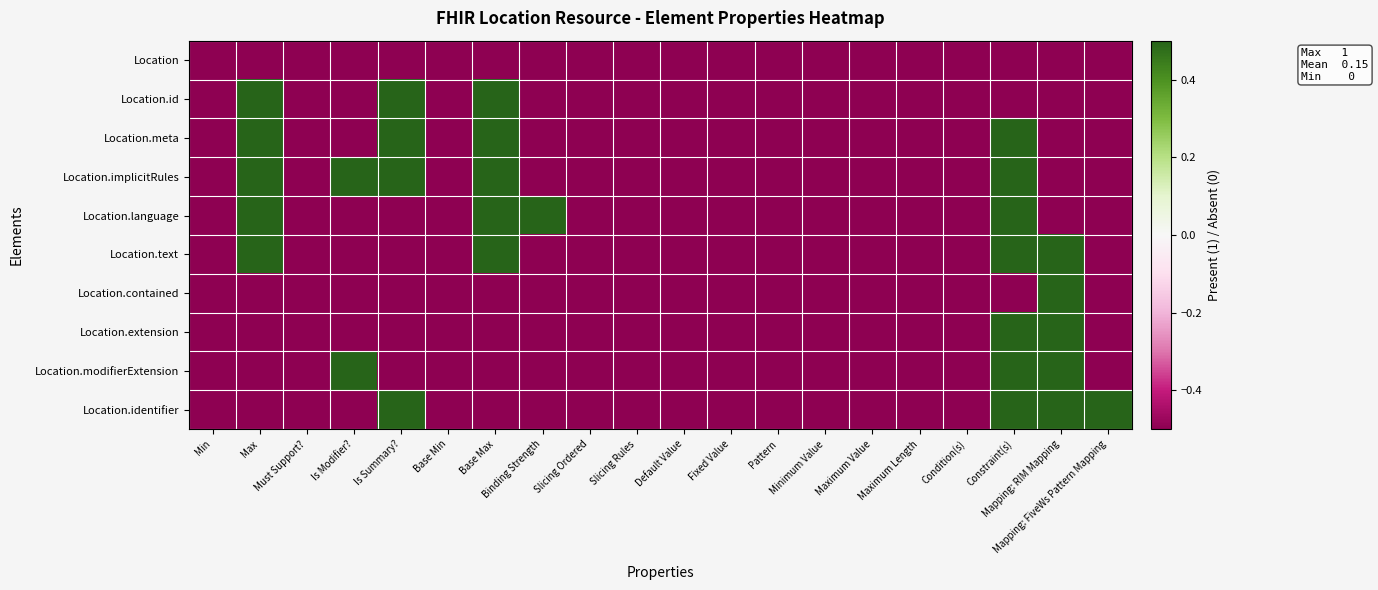

Reading left to right, transcribe all the data shown in this chart.

Location: Min=-0.5	Max=-0.5	Must Support?=-0.5	Is Modifier?=-0.5	Is Summary?=-0.5	Base Min=-0.5	Base Max=-0.5	Binding Strength=-0.5	Slicing Ordered=-0.5	Slicing Rules=-0.5	Default Value=-0.5	Fixed Value=-0.5	Pattern=-0.5	Minimum Value=-0.5	Maximum Value=-0.5	Maximum Length=-0.5	Condition(s)=-0.5	Constraint(s)=-0.5	Mapping: RIM Mapping=-0.5	Mapping: FiveWs Pattern Mapping=-0.5
Location.id: Min=-0.5	Max=0.5	Must Support?=-0.5	Is Modifier?=-0.5	Is Summary?=0.5	Base Min=-0.5	Base Max=0.5	Binding Strength=-0.5	Slicing Ordered=-0.5	Slicing Rules=-0.5	Default Value=-0.5	Fixed Value=-0.5	Pattern=-0.5	Minimum Value=-0.5	Maximum Value=-0.5	Maximum Length=-0.5	Condition(s)=-0.5	Constraint(s)=-0.5	Mapping: RIM Mapping=-0.5	Mapping: FiveWs Pattern Mapping=-0.5
Location.meta: Min=-0.5	Max=0.5	Must Support?=-0.5	Is Modifier?=-0.5	Is Summary?=0.5	Base Min=-0.5	Base Max=0.5	Binding Strength=-0.5	Slicing Ordered=-0.5	Slicing Rules=-0.5	Default Value=-0.5	Fixed Value=-0.5	Pattern=-0.5	Minimum Value=-0.5	Maximum Value=-0.5	Maximum Length=-0.5	Condition(s)=-0.5	Constraint(s)=0.5	Mapping: RIM Mapping=-0.5	Mapping: FiveWs Pattern Mapping=-0.5
Location.implicitRules: Min=-0.5	Max=0.5	Must Support?=-0.5	Is Modifier?=0.5	Is Summary?=0.5	Base Min=-0.5	Base Max=0.5	Binding Strength=-0.5	Slicing Ordered=-0.5	Slicing Rules=-0.5	Default Value=-0.5	Fixed Value=-0.5	Pattern=-0.5	Minimum Value=-0.5	Maximum Value=-0.5	Maximum Length=-0.5	Condition(s)=-0.5	Constraint(s)=0.5	Mapping: RIM Mapping=-0.5	Mapping: FiveWs Pattern Mapping=-0.5
Location.language: Min=-0.5	Max=0.5	Must Support?=-0.5	Is Modifier?=-0.5	Is Summary?=-0.5	Base Min=-0.5	Base Max=0.5	Binding Strength=0.5	Slicing Ordered=-0.5	Slicing Rules=-0.5	Default Value=-0.5	Fixed Value=-0.5	Pattern=-0.5	Minimum Value=-0.5	Maximum Value=-0.5	Maximum Length=-0.5	Condition(s)=-0.5	Constraint(s)=0.5	Mapping: RIM Mapping=-0.5	Mapping: FiveWs Pattern Mapping=-0.5
Location.text: Min=-0.5	Max=0.5	Must Support?=-0.5	Is Modifier?=-0.5	Is Summary?=-0.5	Base Min=-0.5	Base Max=0.5	Binding Strength=-0.5	Slicing Ordered=-0.5	Slicing Rules=-0.5	Default Value=-0.5	Fixed Value=-0.5	Pattern=-0.5	Minimum Value=-0.5	Maximum Value=-0.5	Maximum Length=-0.5	Condition(s)=-0.5	Constraint(s)=0.5	Mapping: RIM Mapping=0.5	Mapping: FiveWs Pattern Mapping=-0.5
Location.contained: Min=-0.5	Max=-0.5	Must Support?=-0.5	Is Modifier?=-0.5	Is Summary?=-0.5	Base Min=-0.5	Base Max=-0.5	Binding Strength=-0.5	Slicing Ordered=-0.5	Slicing Rules=-0.5	Default Value=-0.5	Fixed Value=-0.5	Pattern=-0.5	Minimum Value=-0.5	Maximum Value=-0.5	Maximum Length=-0.5	Condition(s)=-0.5	Constraint(s)=-0.5	Mapping: RIM Mapping=0.5	Mapping: FiveWs Pattern Mapping=-0.5
Location.extension: Min=-0.5	Max=-0.5	Must Support?=-0.5	Is Modifier?=-0.5	Is Summary?=-0.5	Base Min=-0.5	Base Max=-0.5	Binding Strength=-0.5	Slicing Ordered=-0.5	Slicing Rules=-0.5	Default Value=-0.5	Fixed Value=-0.5	Pattern=-0.5	Minimum Value=-0.5	Maximum Value=-0.5	Maximum Length=-0.5	Condition(s)=-0.5	Constraint(s)=0.5	Mapping: RIM Mapping=0.5	Mapping: FiveWs Pattern Mapping=-0.5
Location.modifierExtension: Min=-0.5	Max=-0.5	Must Support?=-0.5	Is Modifier?=0.5	Is Summary?=-0.5	Base Min=-0.5	Base Max=-0.5	Binding Strength=-0.5	Slicing Ordered=-0.5	Slicing Rules=-0.5	Default Value=-0.5	Fixed Value=-0.5	Pattern=-0.5	Minimum Value=-0.5	Maximum Value=-0.5	Maximum Length=-0.5	Condition(s)=-0.5	Constraint(s)=0.5	Mapping: RIM Mapping=0.5	Mapping: FiveWs Pattern Mapping=-0.5
Location.identifier: Min=-0.5	Max=-0.5	Must Support?=-0.5	Is Modifier?=-0.5	Is Summary?=0.5	Base Min=-0.5	Base Max=-0.5	Binding Strength=-0.5	Slicing Ordered=-0.5	Slicing Rules=-0.5	Default Value=-0.5	Fixed Value=-0.5	Pattern=-0.5	Minimum Value=-0.5	Maximum Value=-0.5	Maximum Length=-0.5	Condition(s)=-0.5	Constraint(s)=0.5	Mapping: RIM Mapping=0.5	Mapping: FiveWs Pattern Mapping=0.5